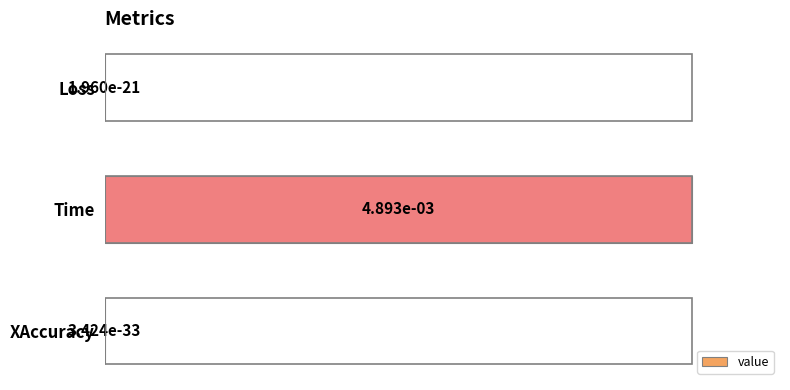

What is the change in value from Time to XAccuracy?

-1.0